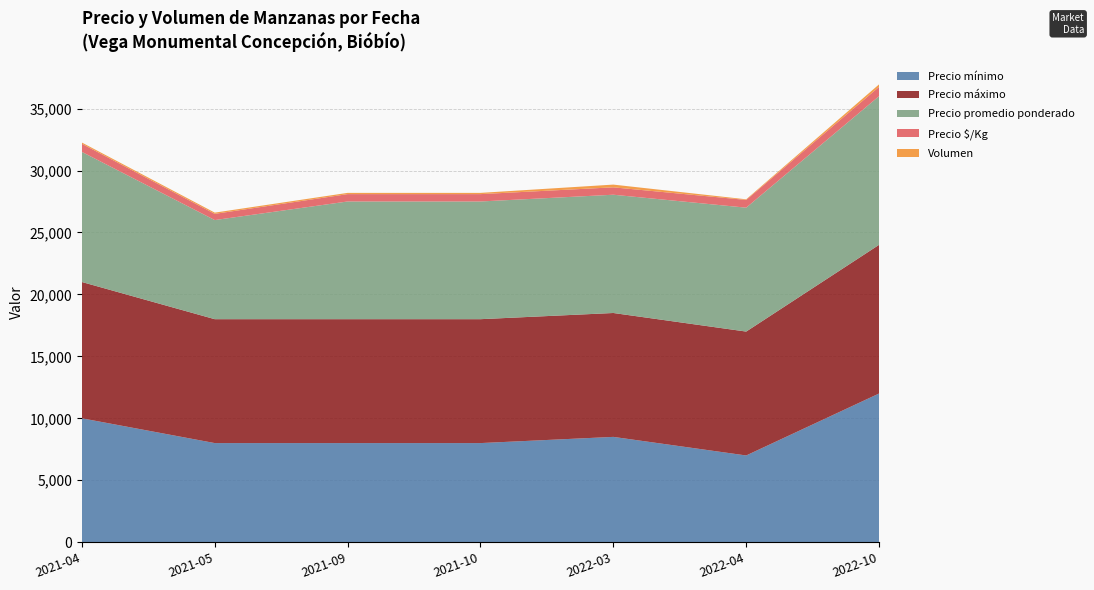

Reading left to right, transcribe all the data shown in this chart.

Precio mínimo: 2021-04=10000	2021-05=8000	2021-09=8000	2021-10=8000	2022-03=8500	2022-04=7000	2022-10=12000
Precio máximo: 2021-04=11000	2021-05=10000	2021-09=10000	2021-10=10000	2022-03=10000	2022-04=10000	2022-10=12000
Precio promedio ponderado: 2021-04=10500	2021-05=8000	2021-09=9500	2021-10=9500	2022-03=9545	2022-04=10000	2022-10=12000
Precio $/Kg: 2021-04=656	2021-05=500	2021-09=594	2021-10=594	2022-03=597	2022-04=625	2022-10=750
Volumen: 2021-04=100	2021-05=100	2021-09=100	2021-10=100	2022-03=220	2022-04=50	2022-10=200